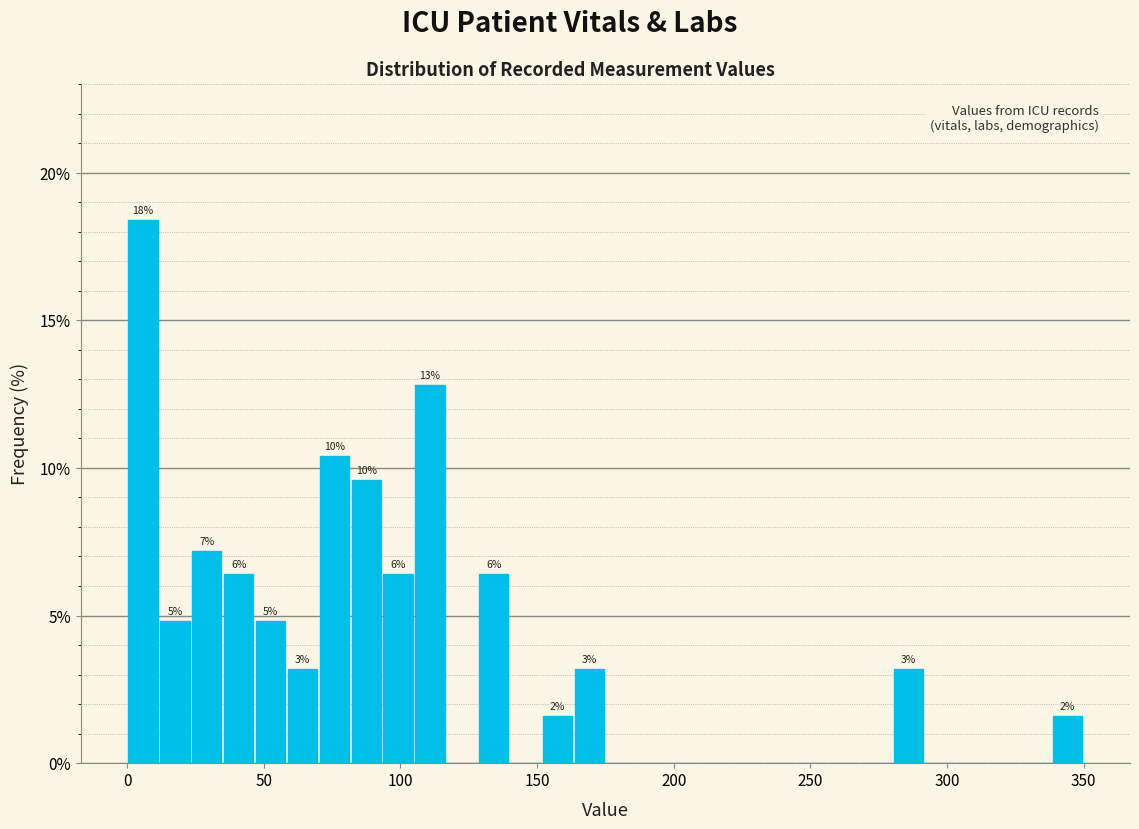

Around what value on the x-axis is the tallest bar? Give the approximate position of its centre, as read against the axis.

5